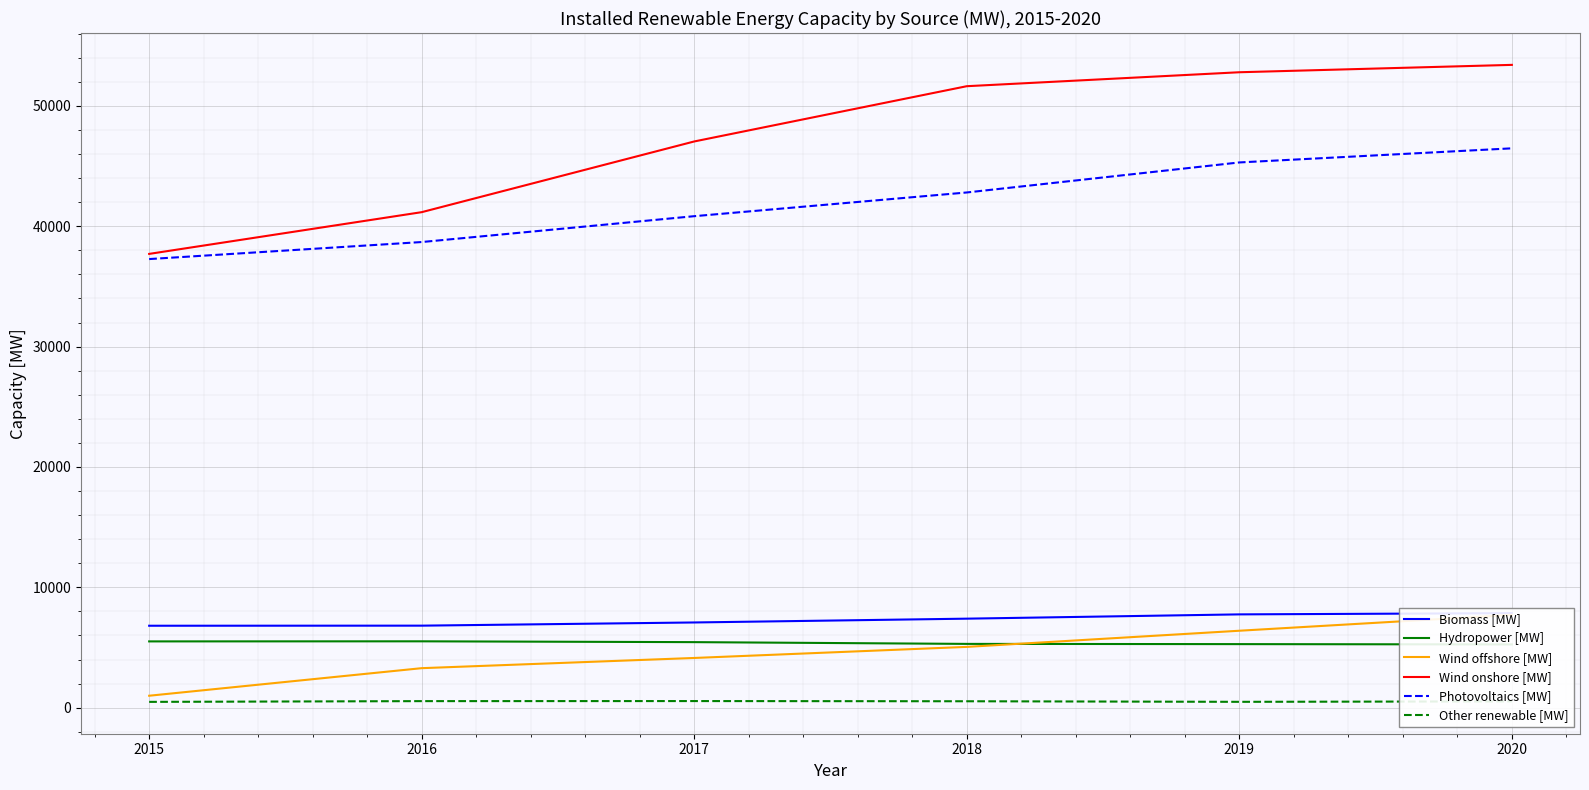

Rank the series by their maximum value, from lowest to highest.

Other renewable [MW], Hydropower [MW], Wind offshore [MW], Biomass [MW], Photovoltaics [MW], Wind onshore [MW]